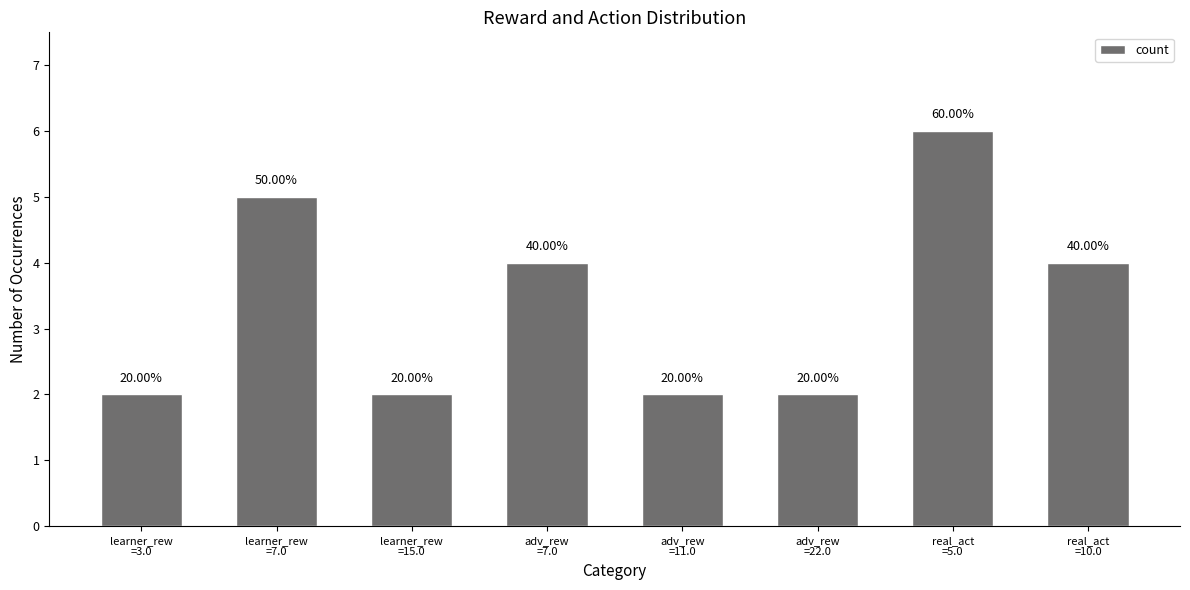

The value at adv_rew
=22.0 is 0. True or false?

False